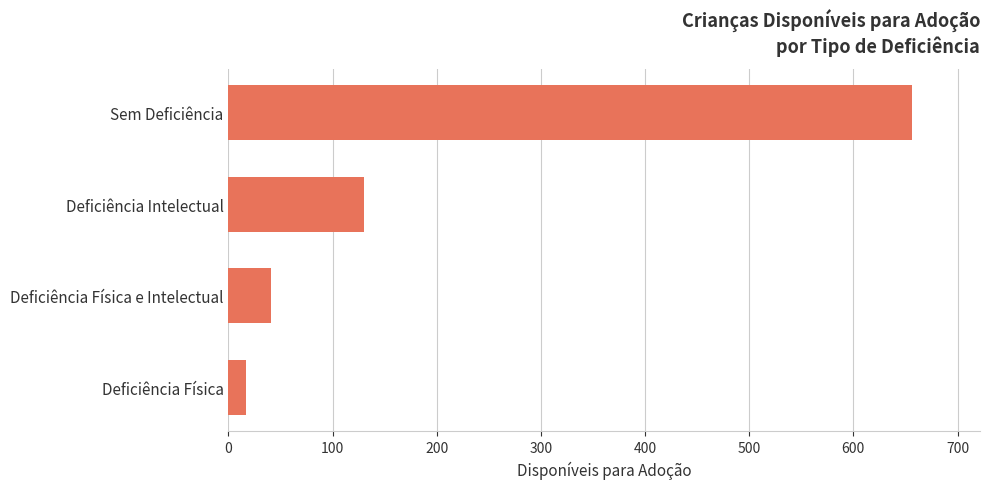

List the labels in order of value, smallest first.

Deficiência Física, Deficiência Física e Intelectual, Deficiência Intelectual, Sem Deficiência